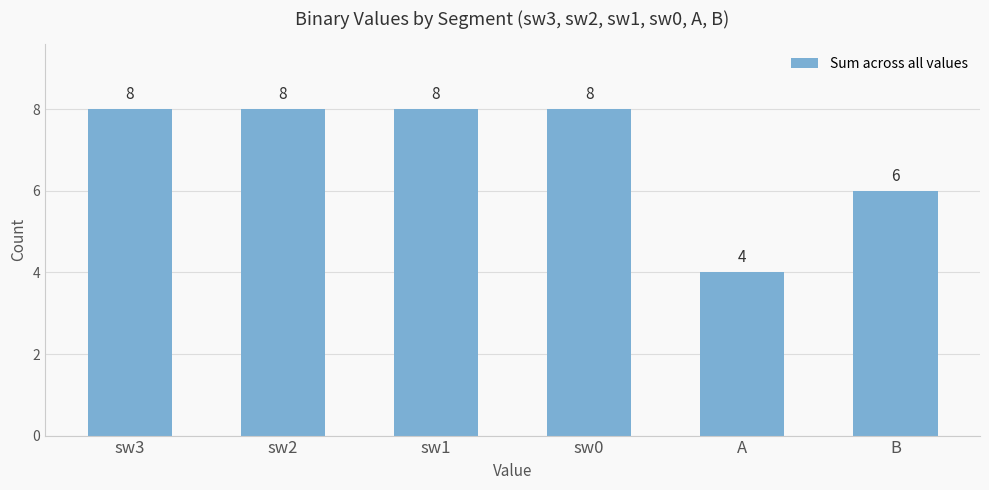

Which has a higher value, B or sw0?

sw0